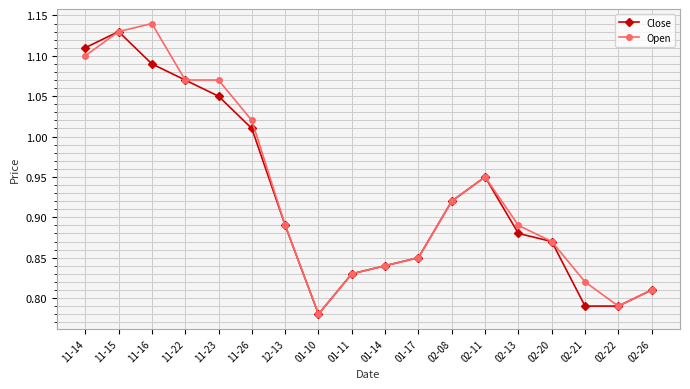

At which label is Open closest to 0?

01-10